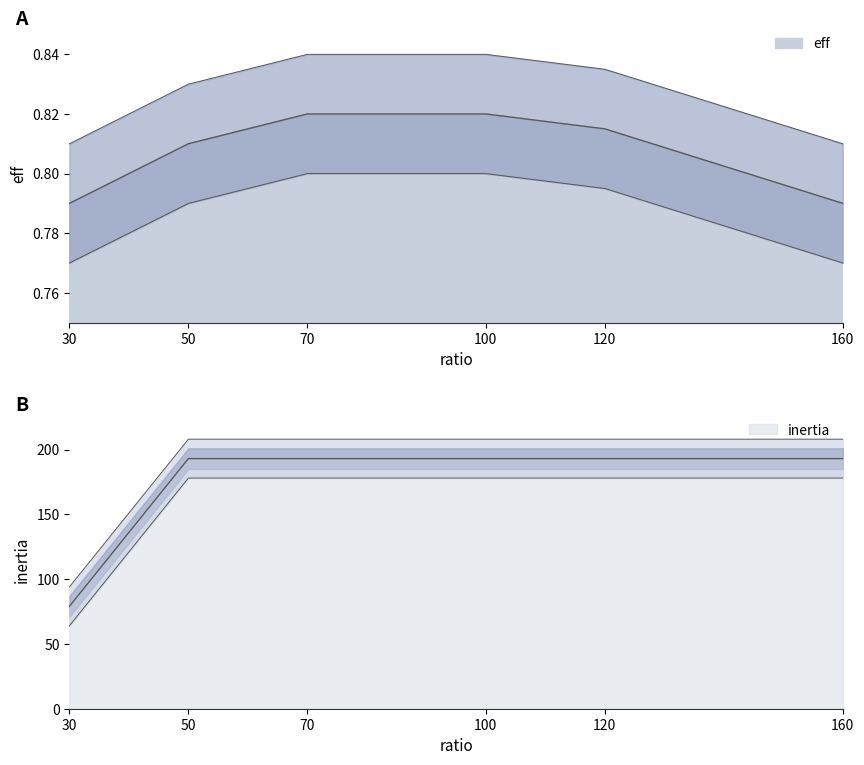

True or false: inertia and eff cross at least once.

False